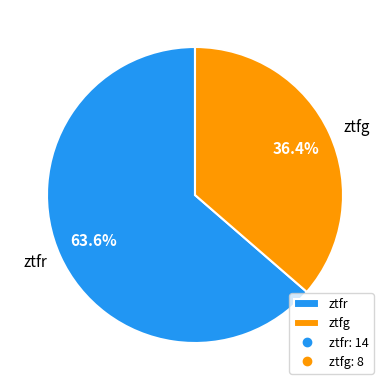

How many slices are in this pie chart?

2